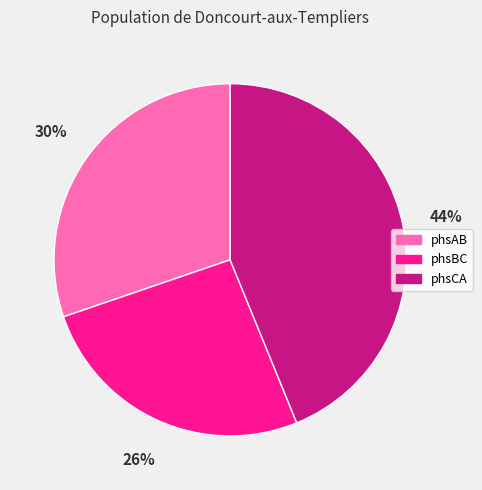

Do phsAB and phsBC together represent more than half of the pie?

Yes